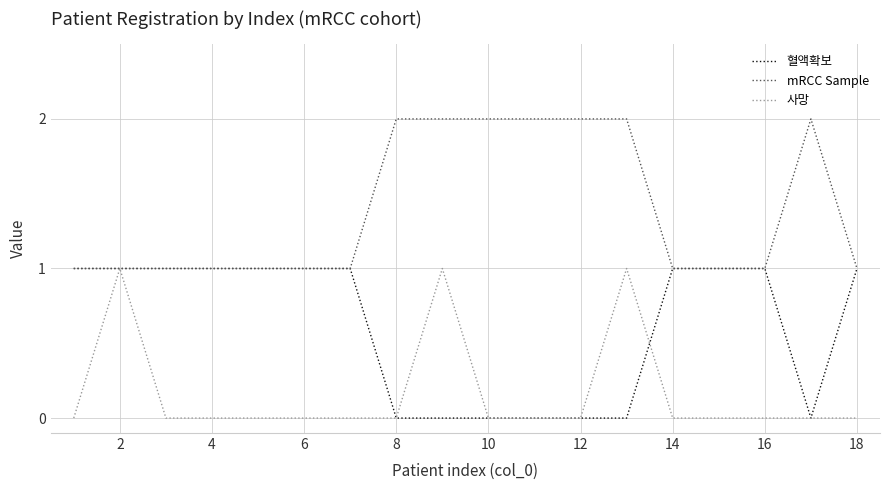

Which series has the largest total across all categories?

mRCC Sample